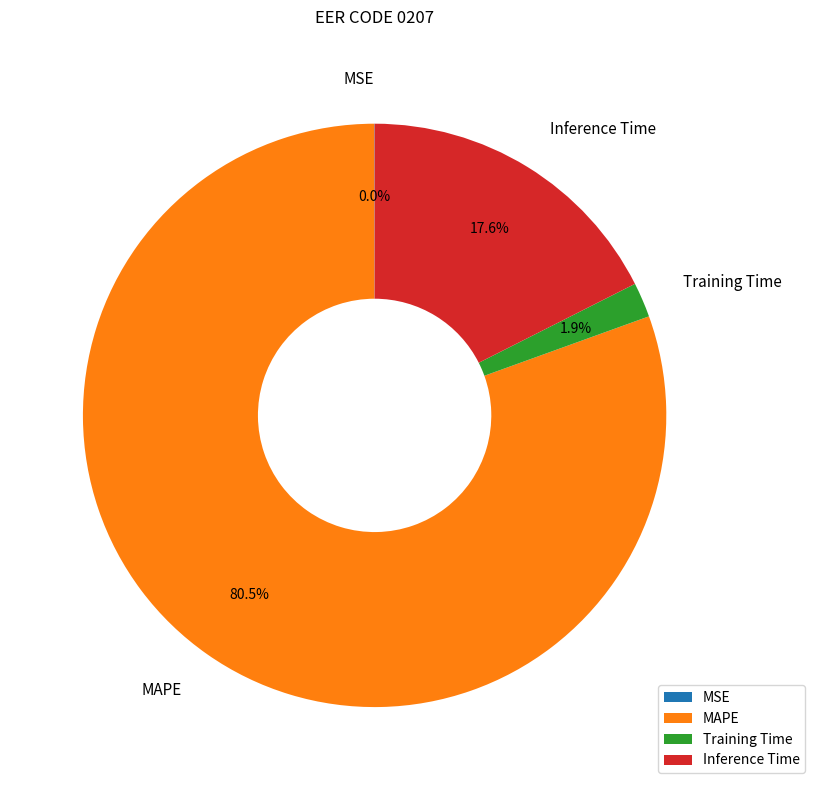

Which category has the biggest portion of the pie?

MAPE